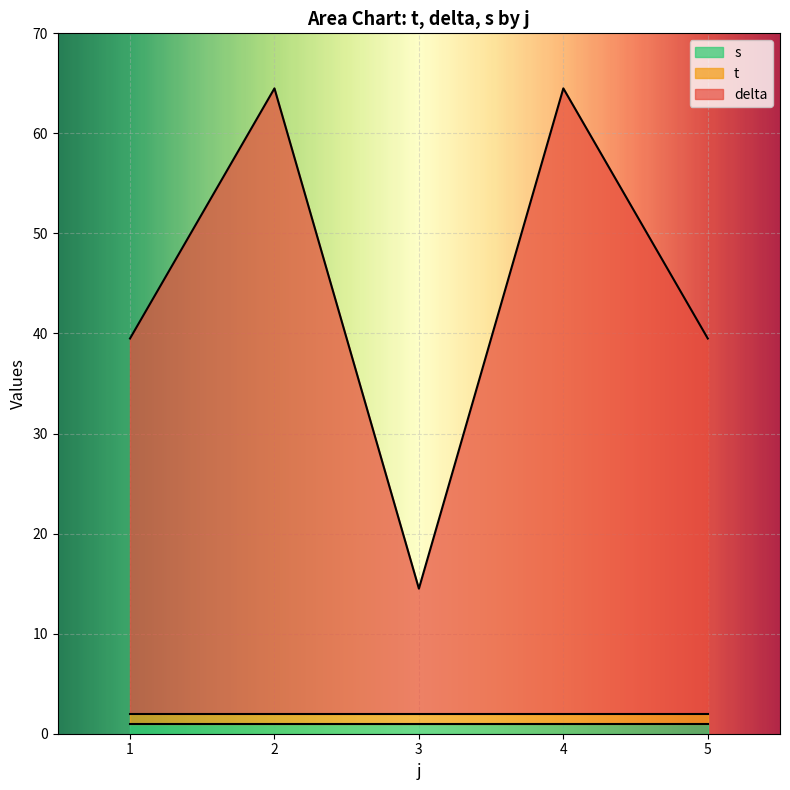

How many interior local valleys does the delta series have?

1